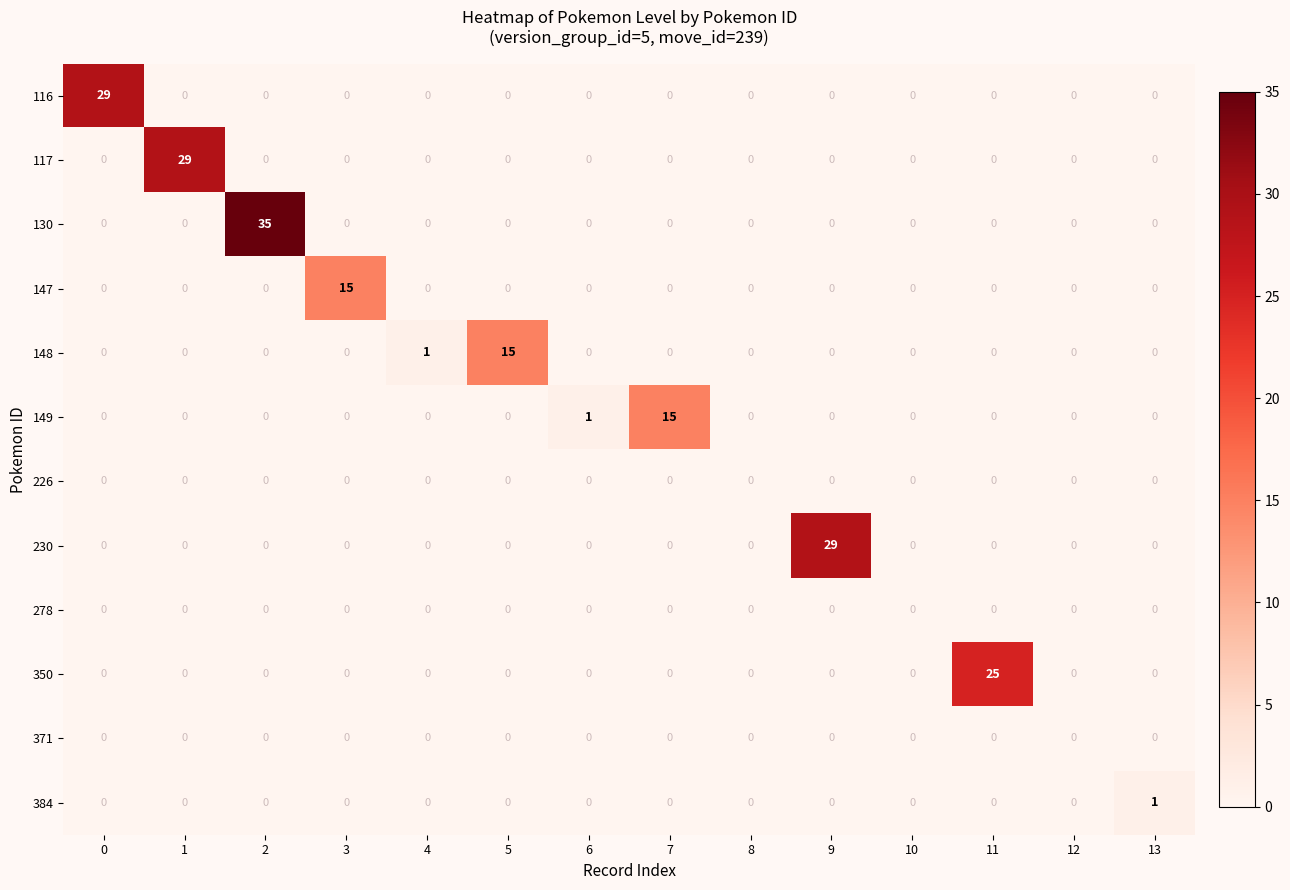

Which series has the largest total across all categories?

130